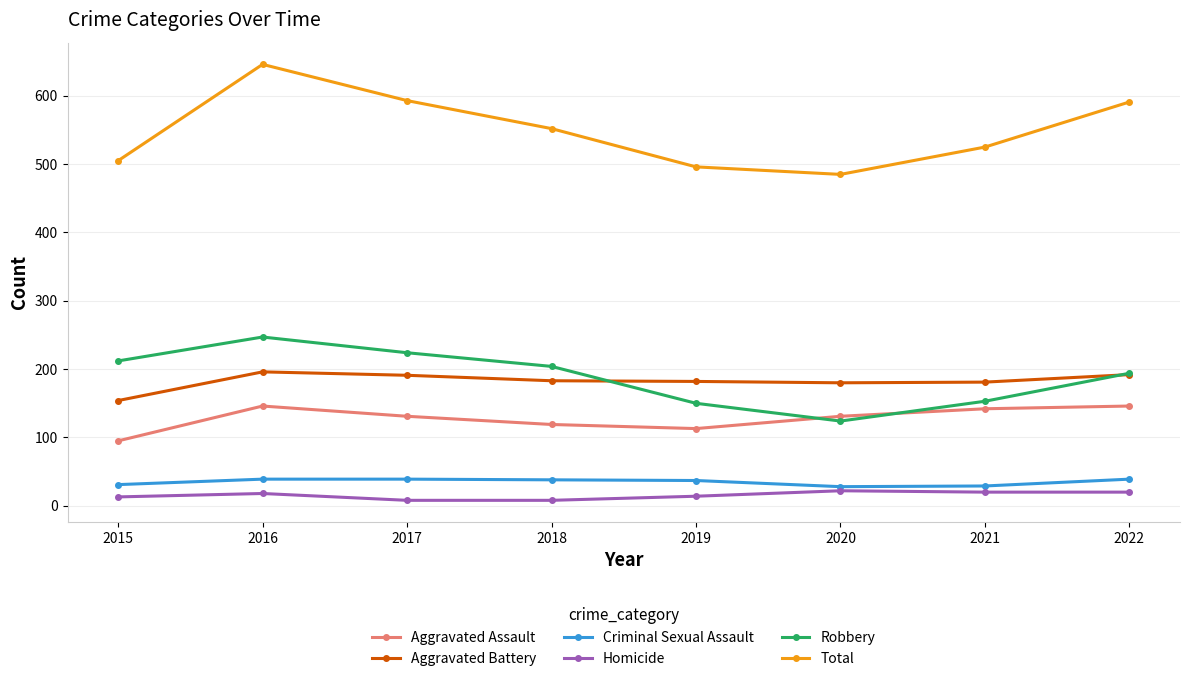

Count the number of data series in this chart.

6